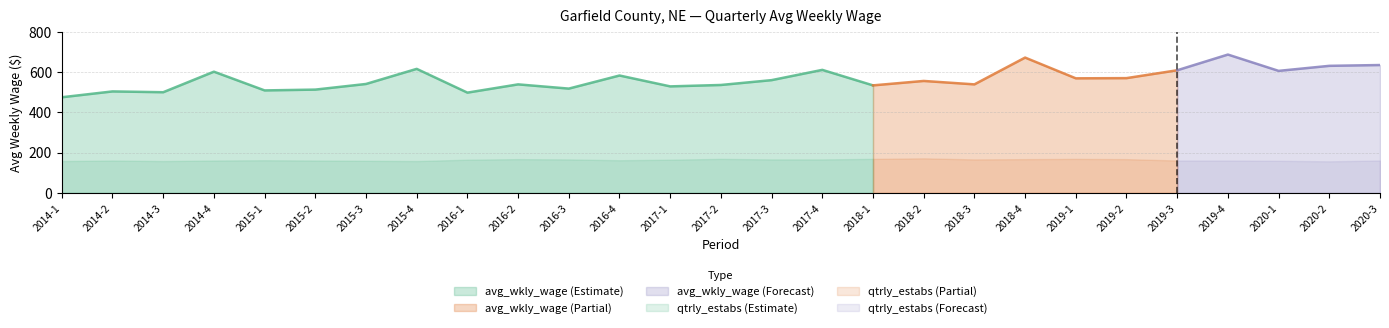

What is the label of the 12th point from the left?

2016-4